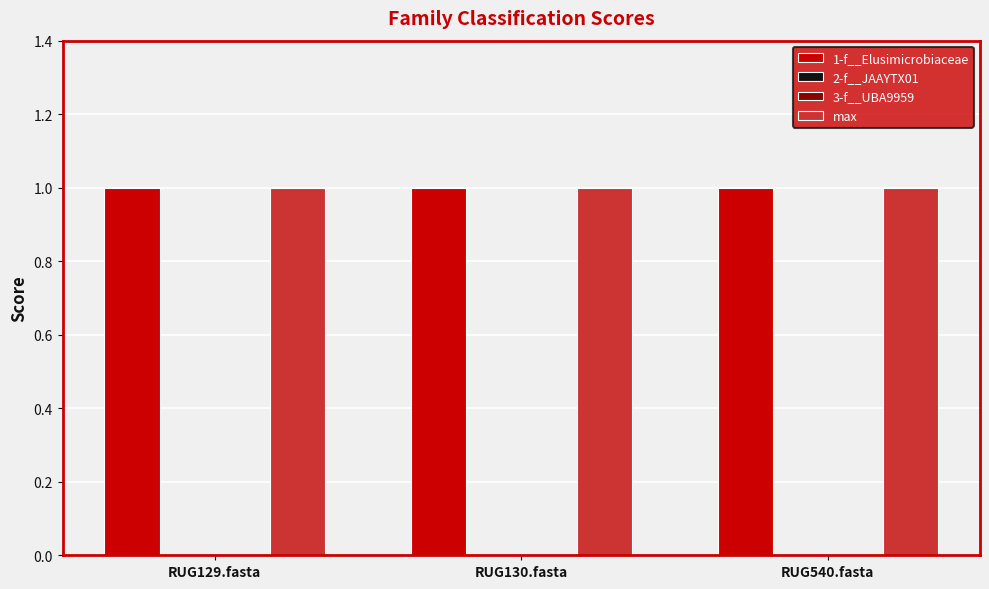

Reading left to right, transcribe all the data shown in this chart.

1-f__Elusimicrobiaceae: 1	1	1
2-f__JAAYTX01: 0	0	0
3-f__UBA9959: 0	0	0
max: 1	1	1